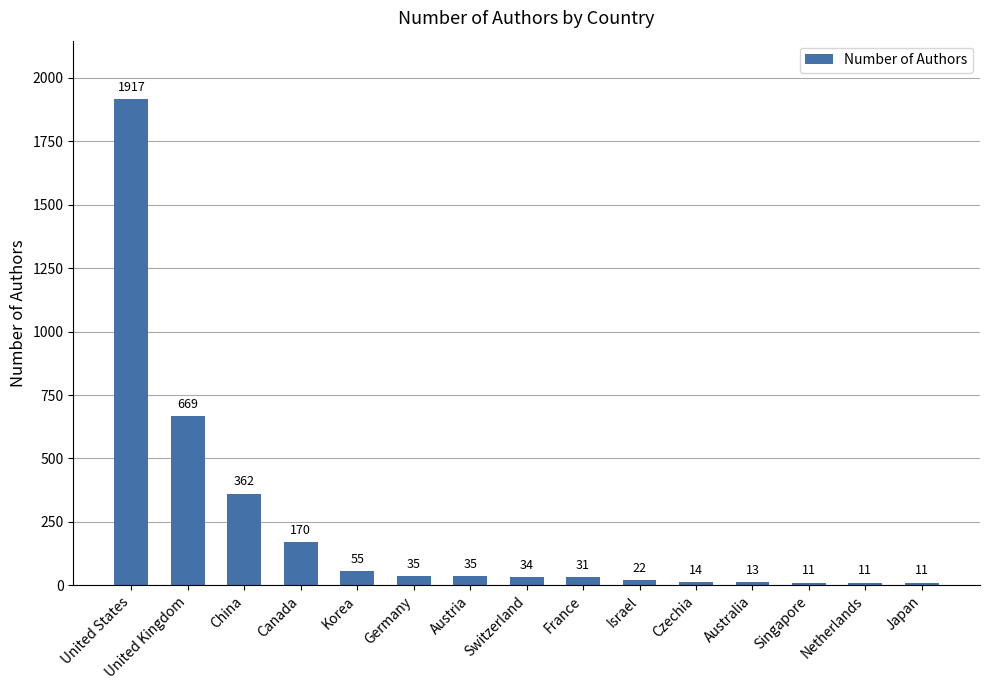

Between Japan and Australia, which is larger?

Australia